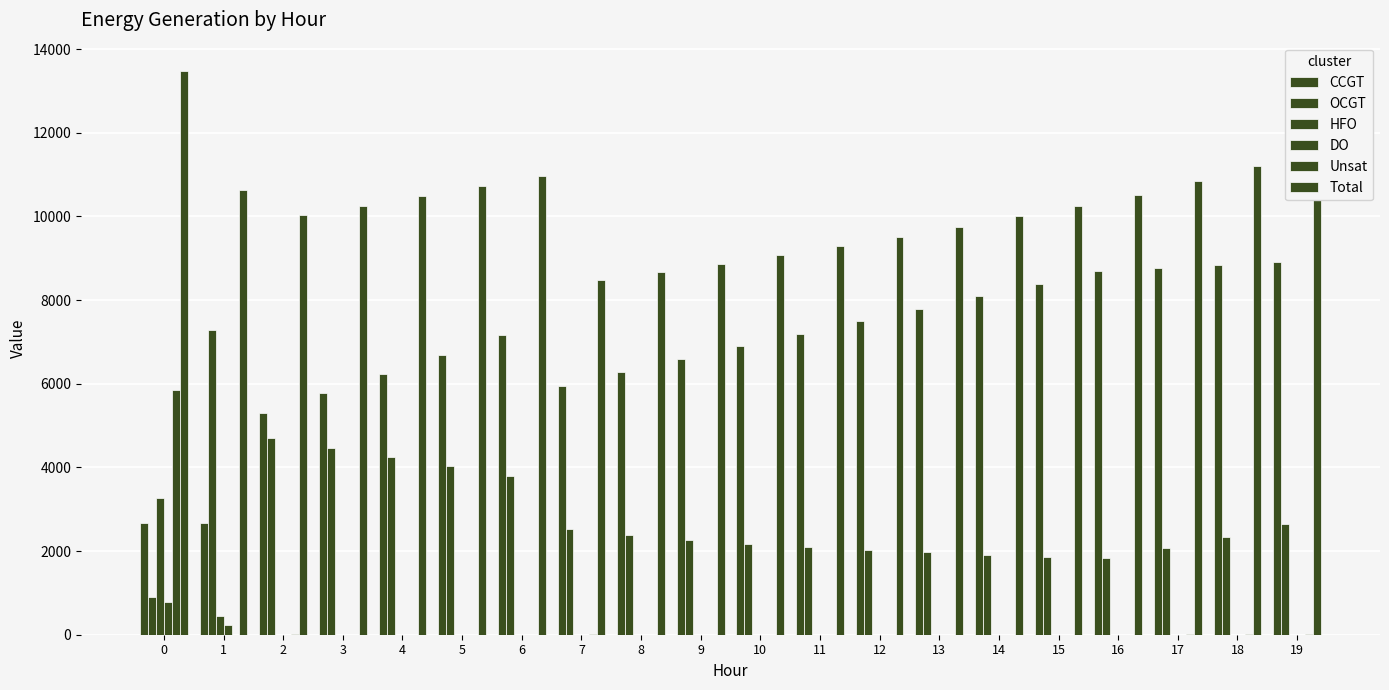

How many groups of bars are there?

20